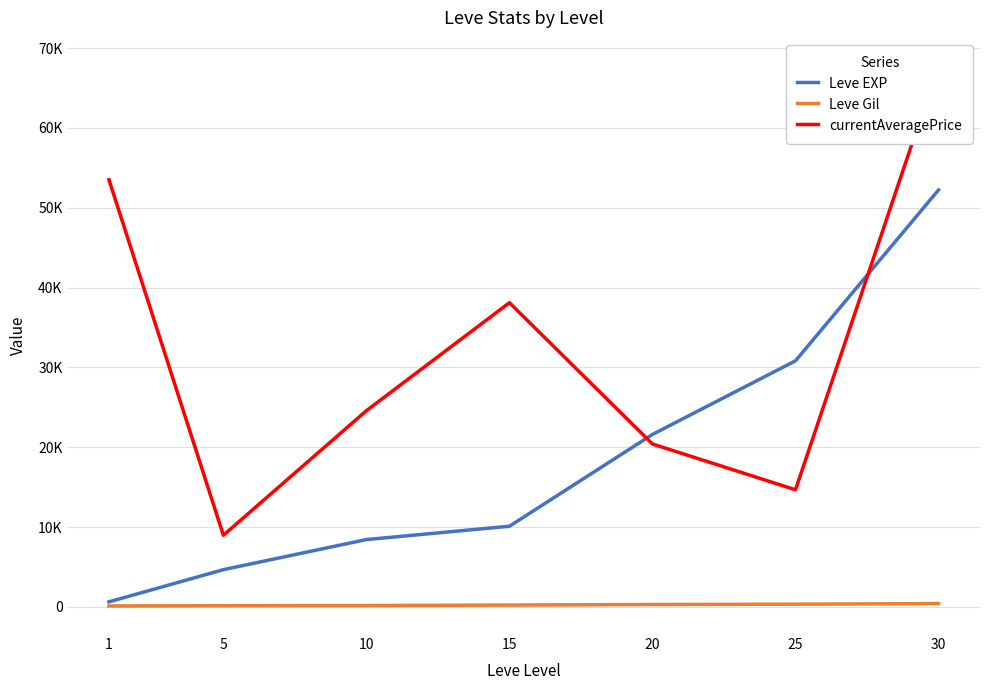

What is the sum of the currentAveragePrice values at 20 and 5?

29371.3